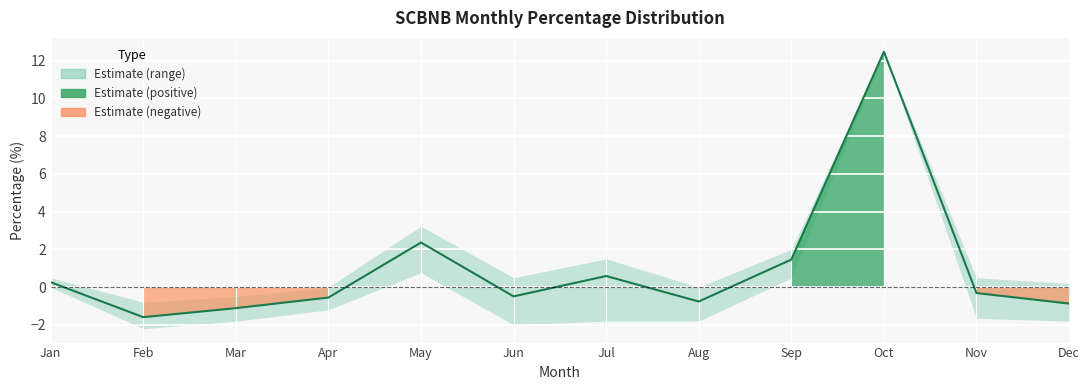

What value does the data have at Jun?

-0.5